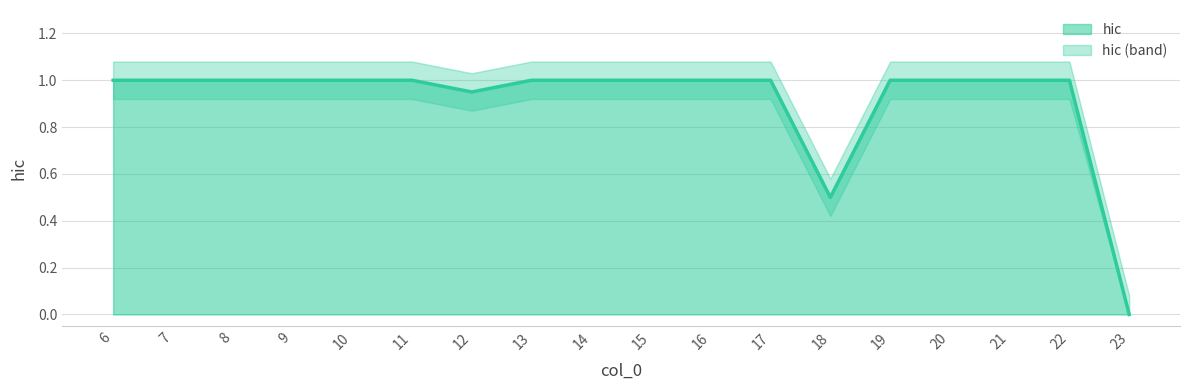

What is the ratio of the value at 14 to the value at 16?

1.0